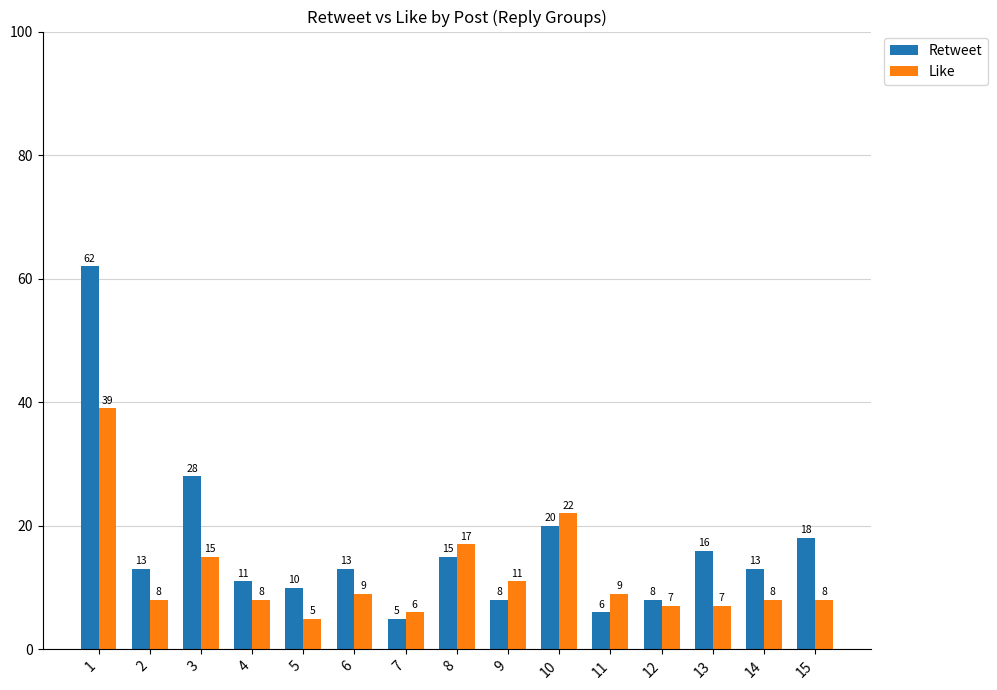

Between 1 and 7, which series saw the biggest shift?

Retweet